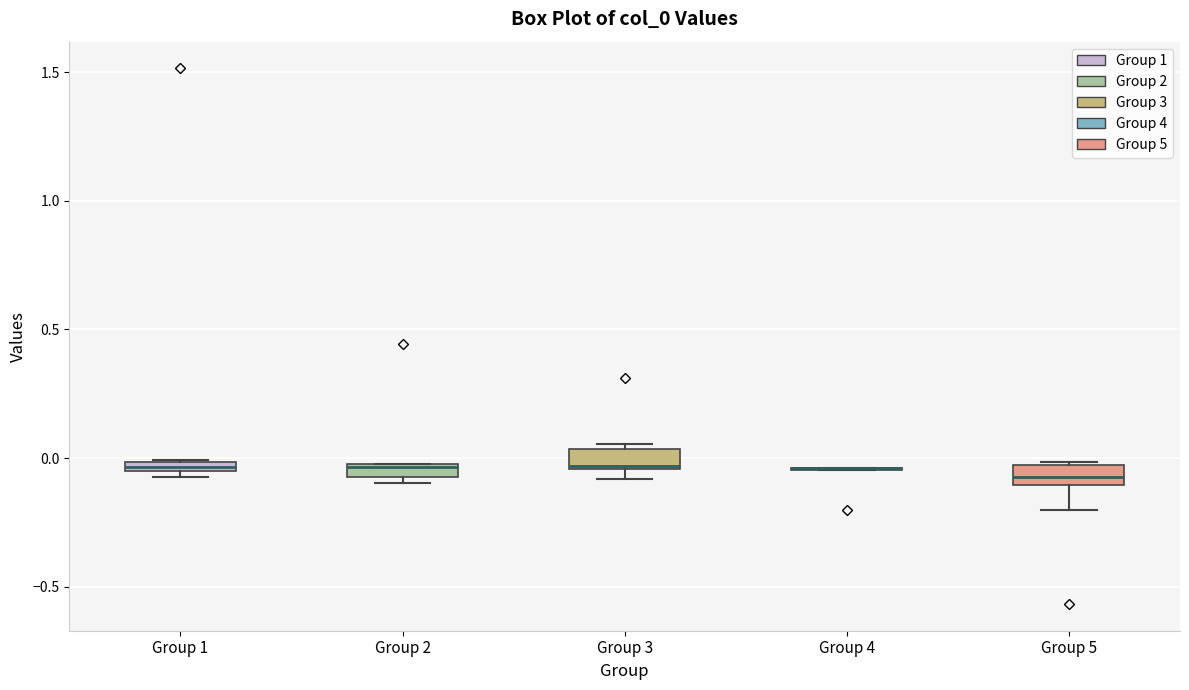

Where is the upper edge of the box for Group 3 on the y-axis? The values are not printed on the chart, so give them approximately, as read against the axis.

0.05